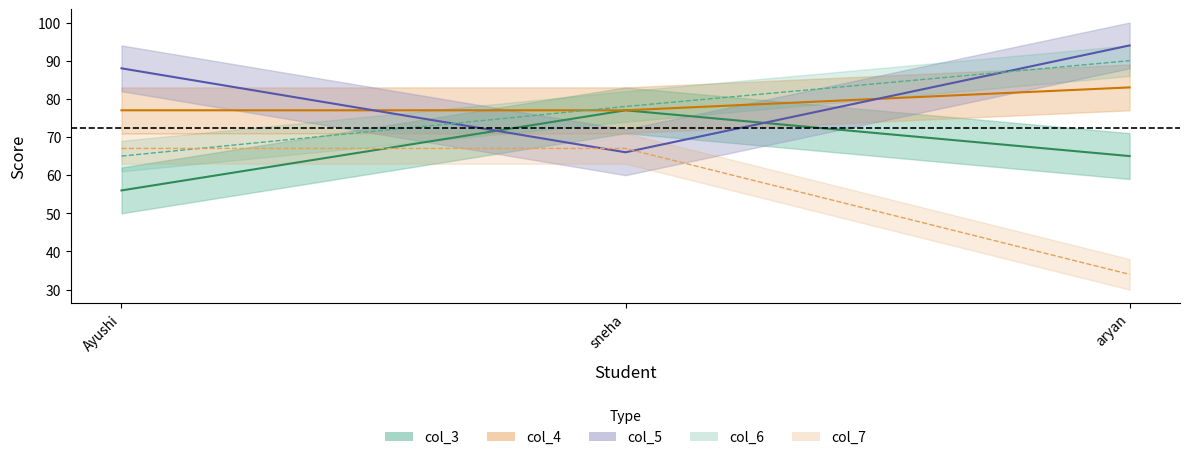

Which has a higher value, Ayushi or aryan?

aryan